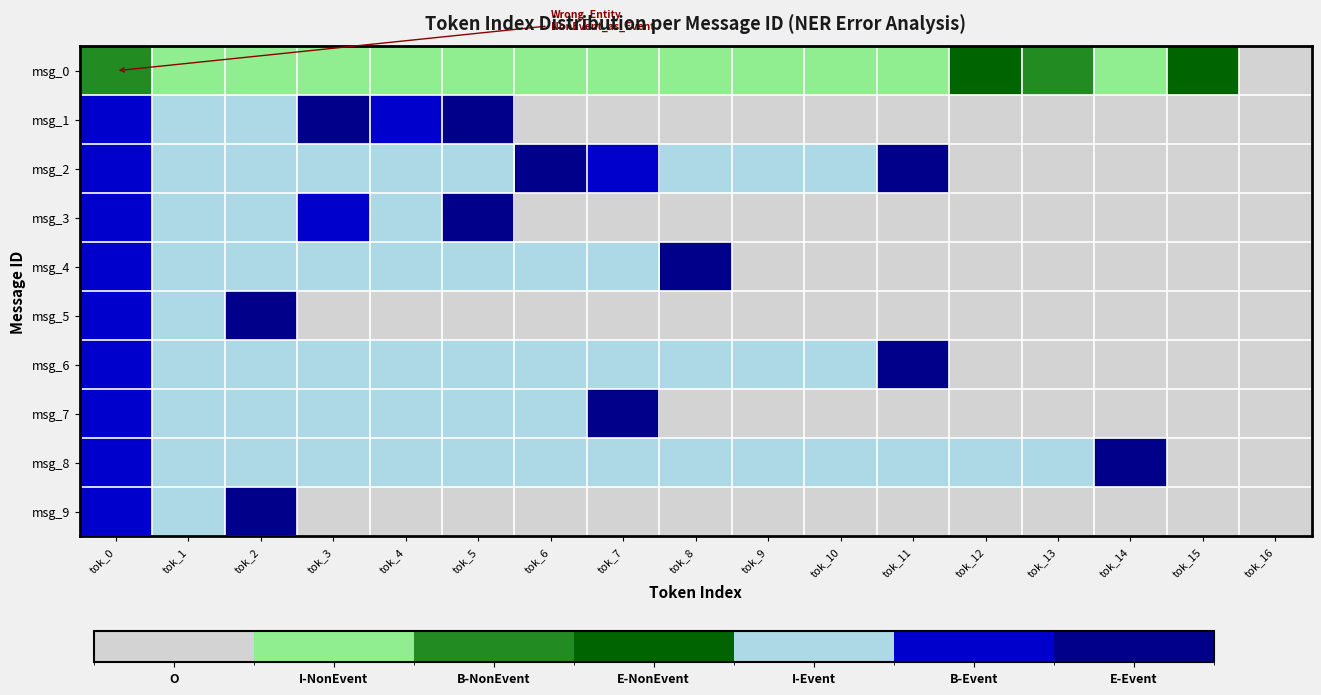

How many categories are shown in the chart?

17